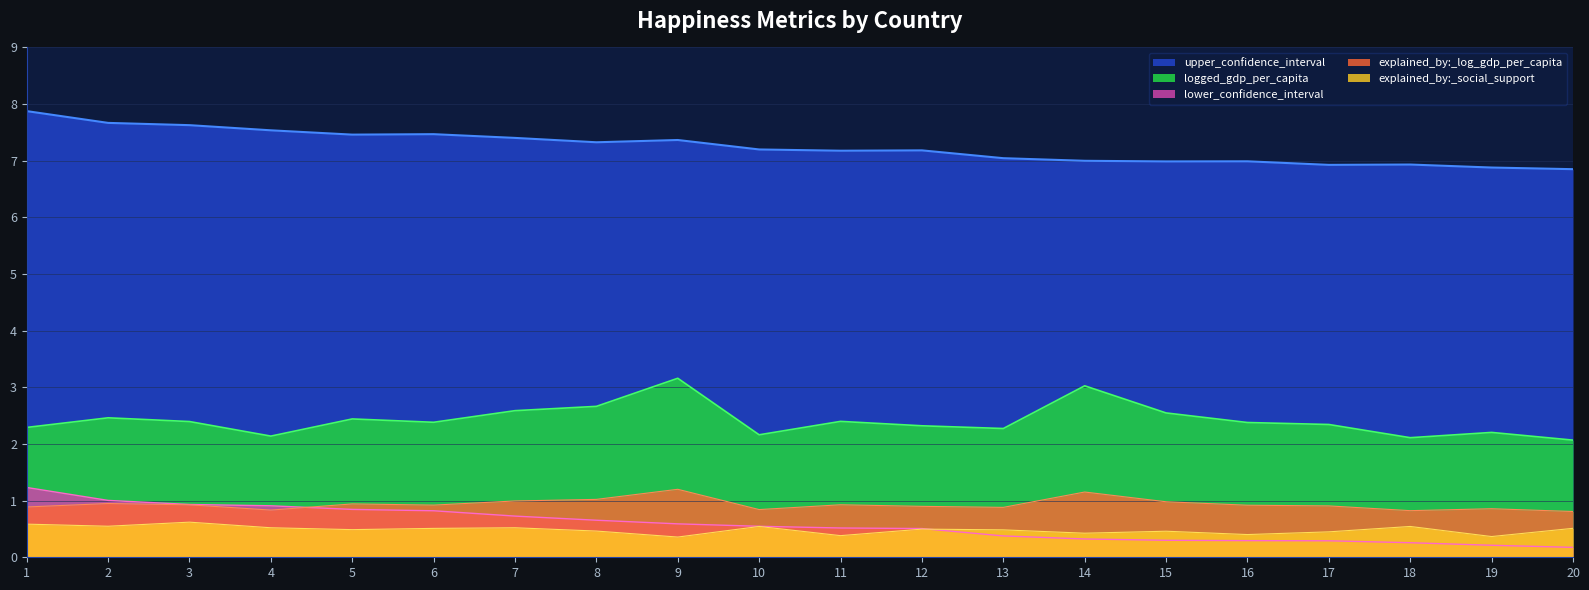

True or false: upper_confidence_interval and lower_confidence_interval intersect in this chart.

False